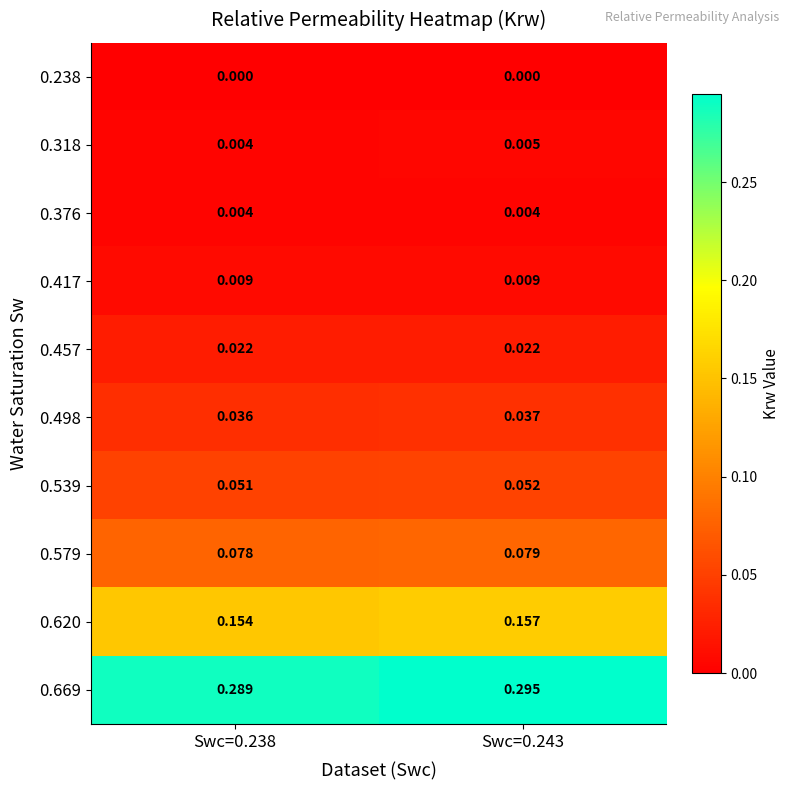

Is the value of 0.318 at Swc=0.243 greater than the value of 0.238 at Swc=0.243?

Yes